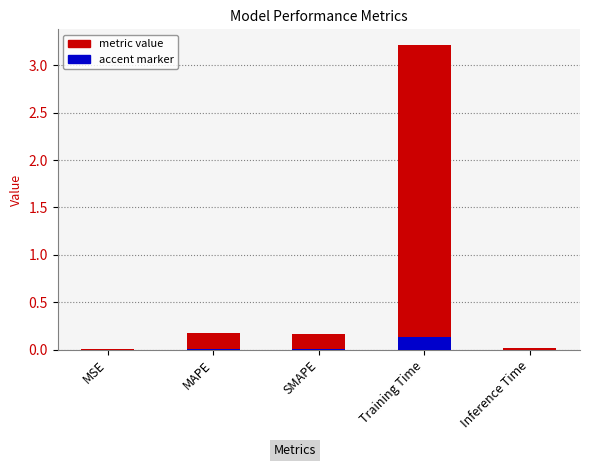

What value does the data have at Training Time?

3.2